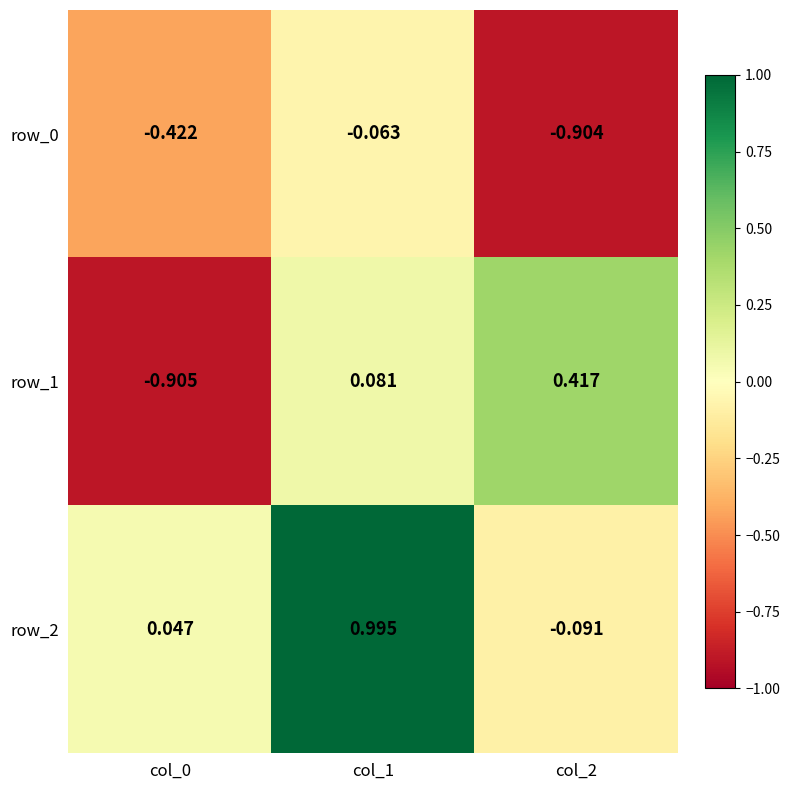

Reading left to right, what are all the values shown in this chart?

row_0: -0.4	-0.1	-0.9
row_1: -0.9	0.1	0.4
row_2: 0.0	1.0	-0.1